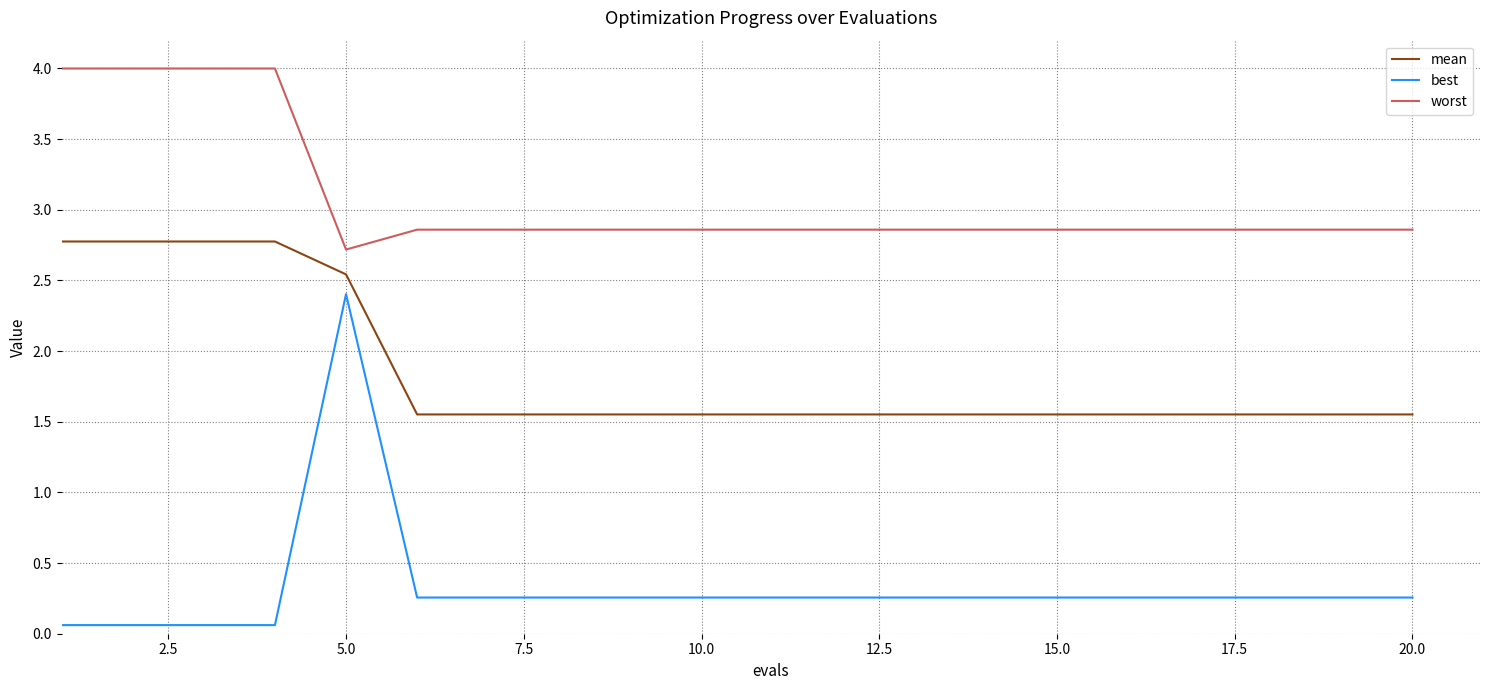

What is the average value of the worst series?

3.1